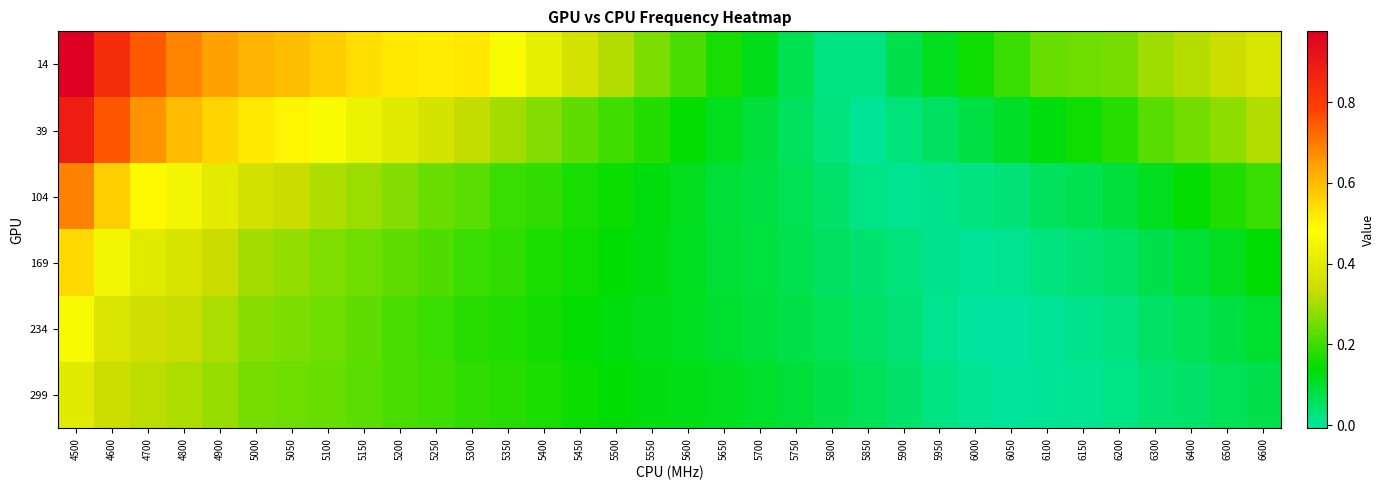

Which series has the largest total across all categories?

14